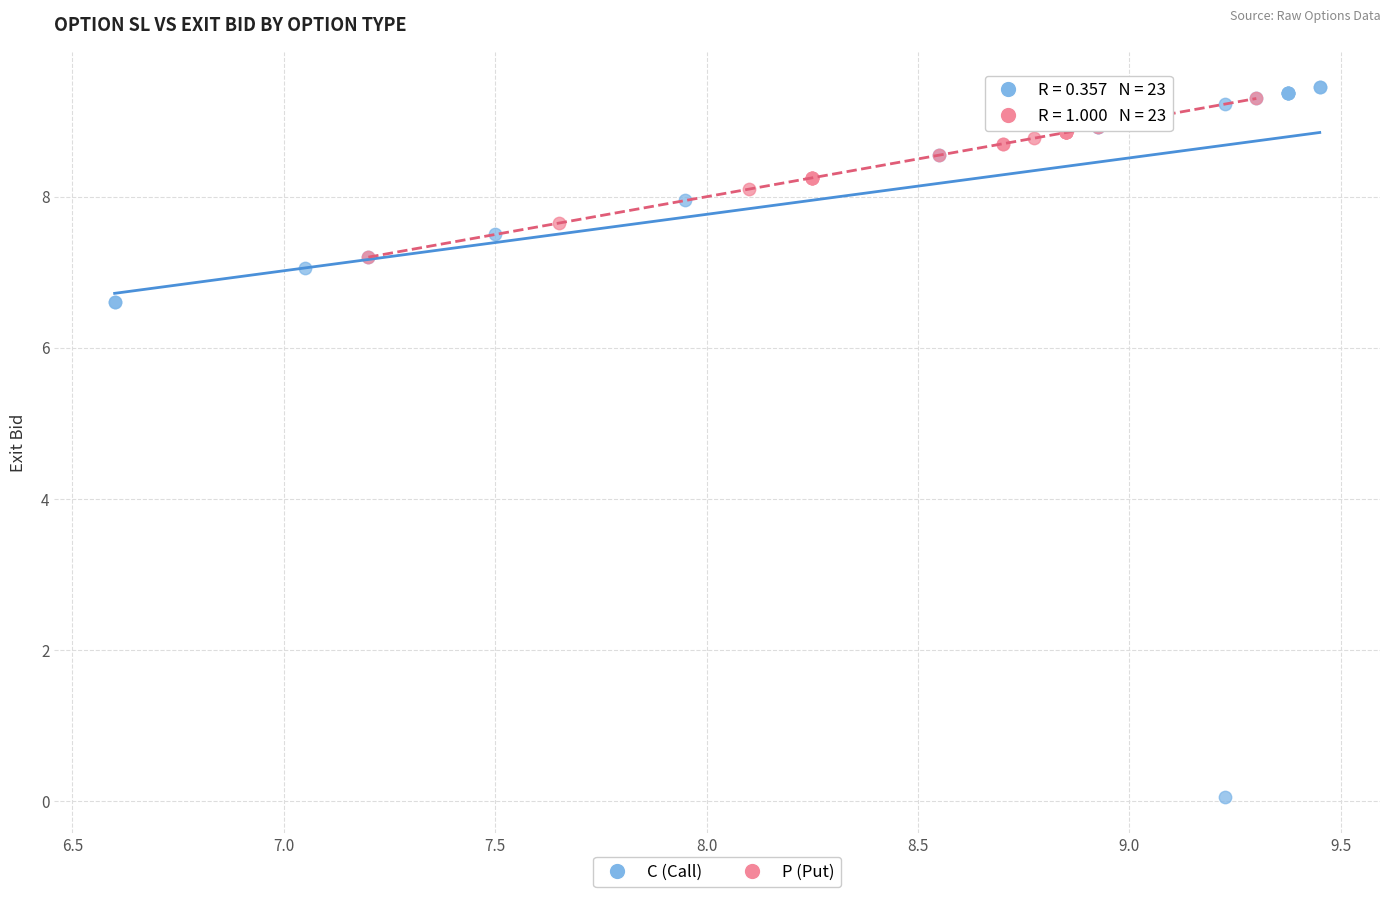

Which series contains the highest Y value?

C (Call)